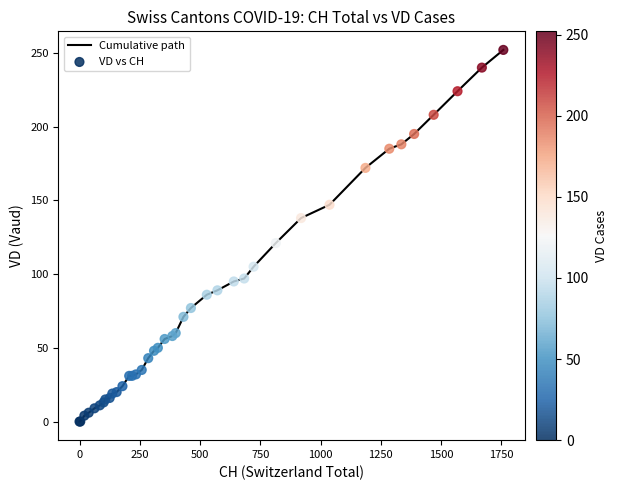

What is the difference between the maximum and minimum values?

252